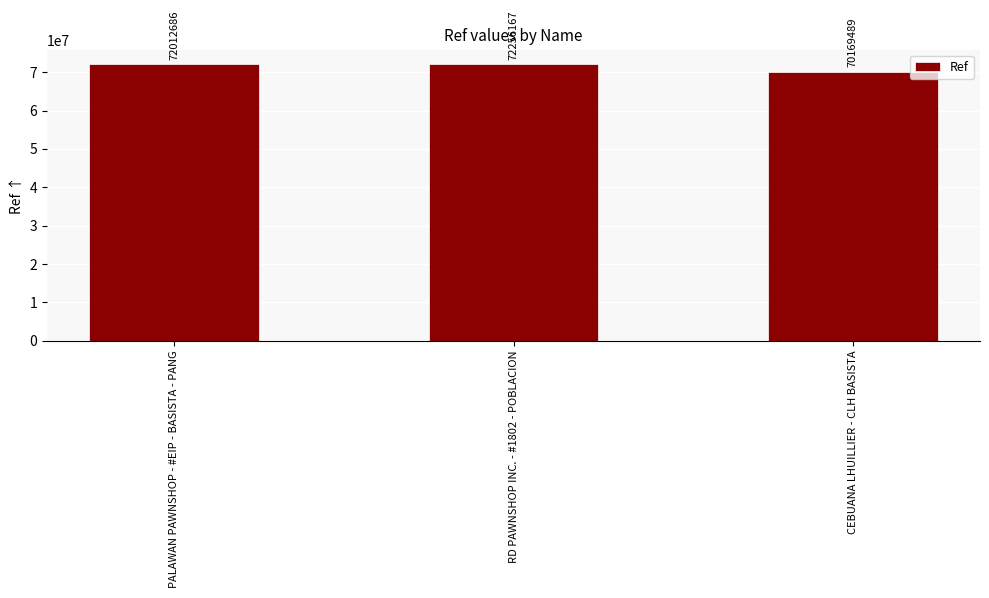

Reading left to right, transcribe all the data shown in this chart.

72012686	72256167	70169489